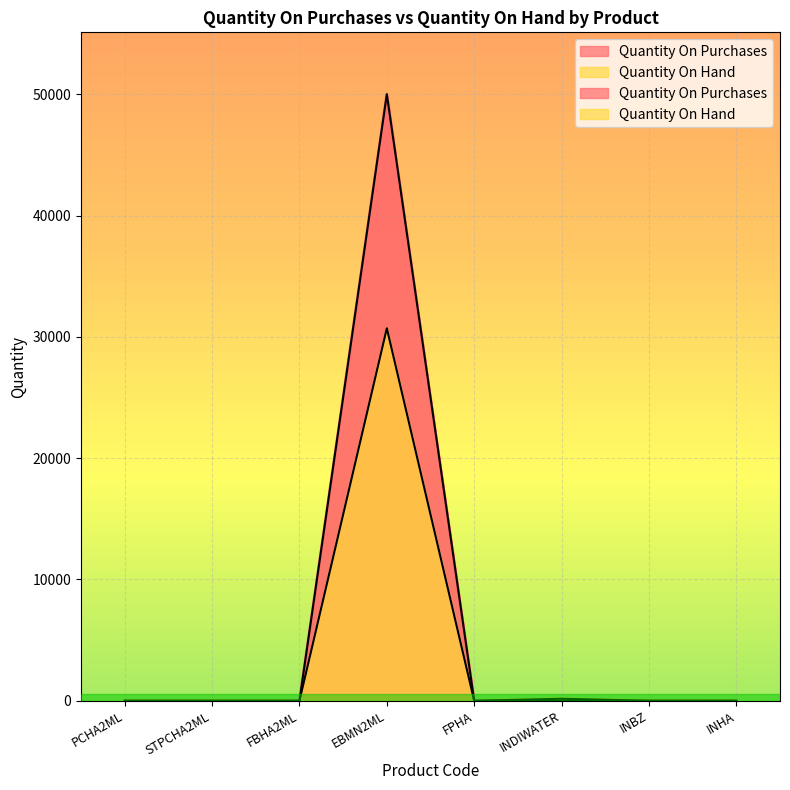

The Quantity On Purchases series shows 1.0 at INHA. True or false?

True